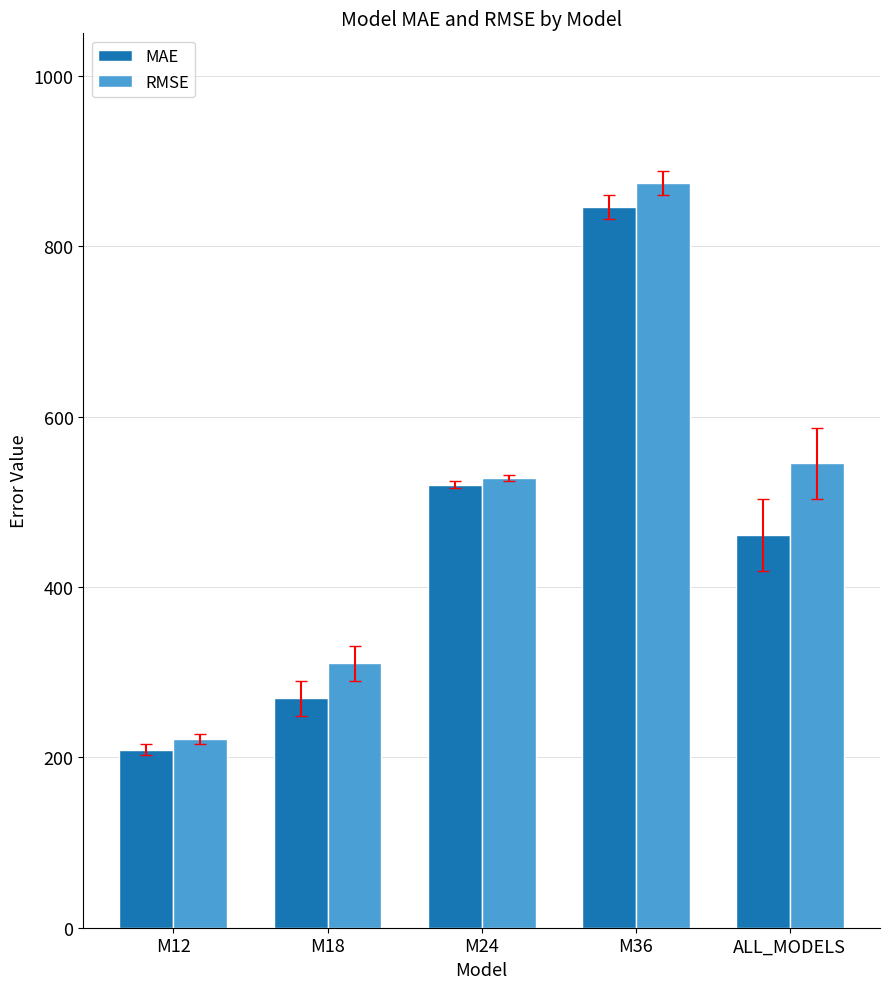

What is the difference between the highest and lowest values at M18?

41.1